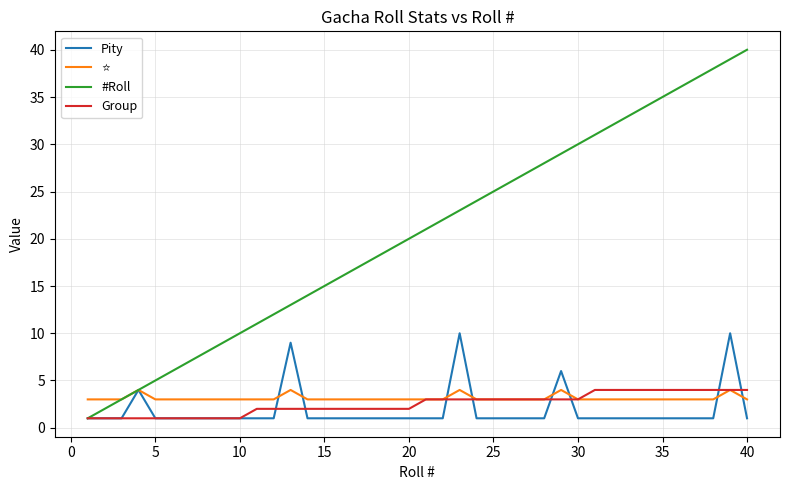

What is the greatest value displayed?

40